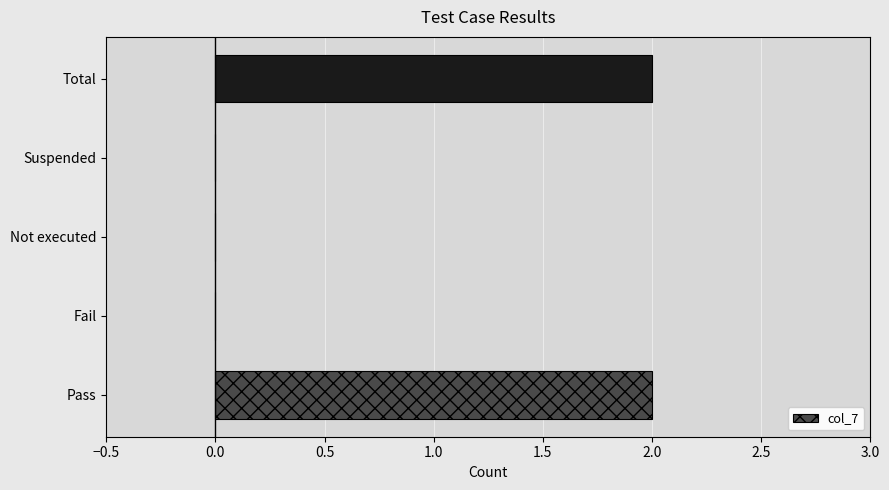

Between Not executed and Total, which is larger?

Total